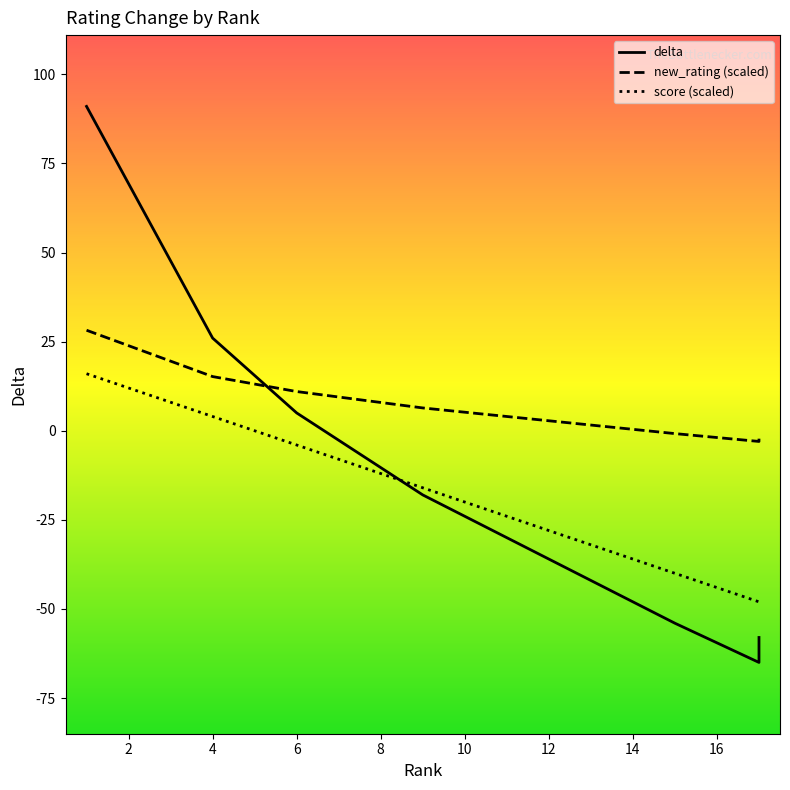

Which series changed the most between 16 and 13?

delta